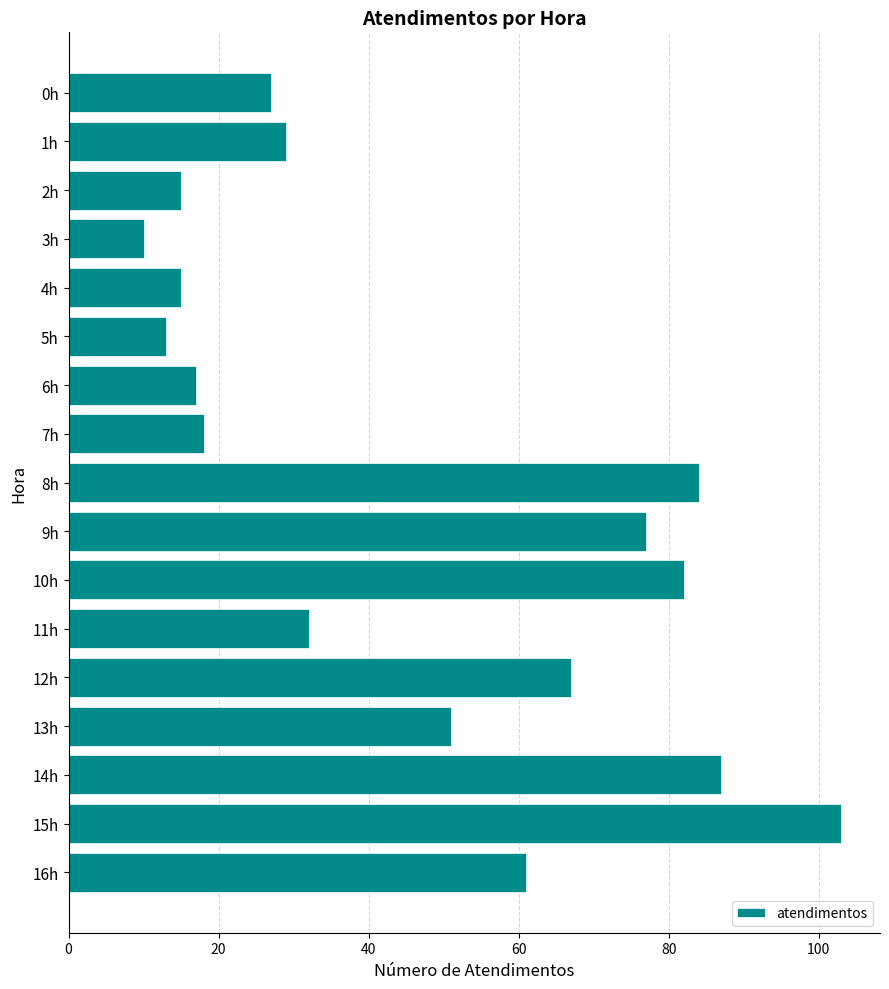

What is the difference between the maximum and second lowest values?

90